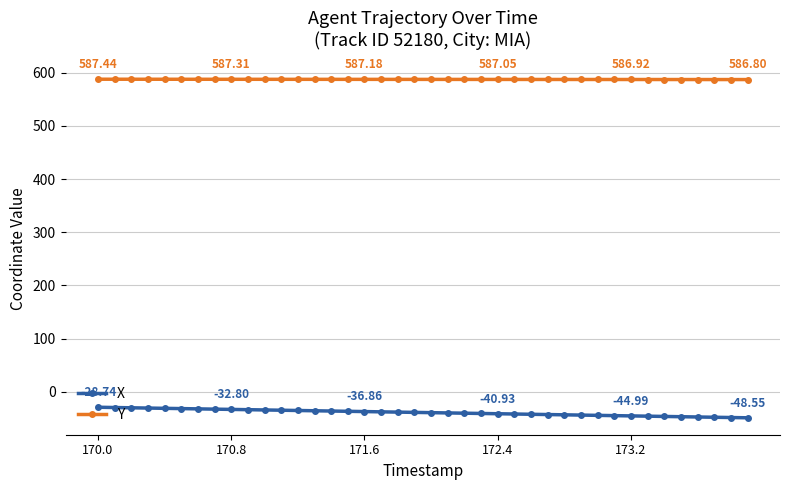

Which series has the largest range (max minus min)?

X